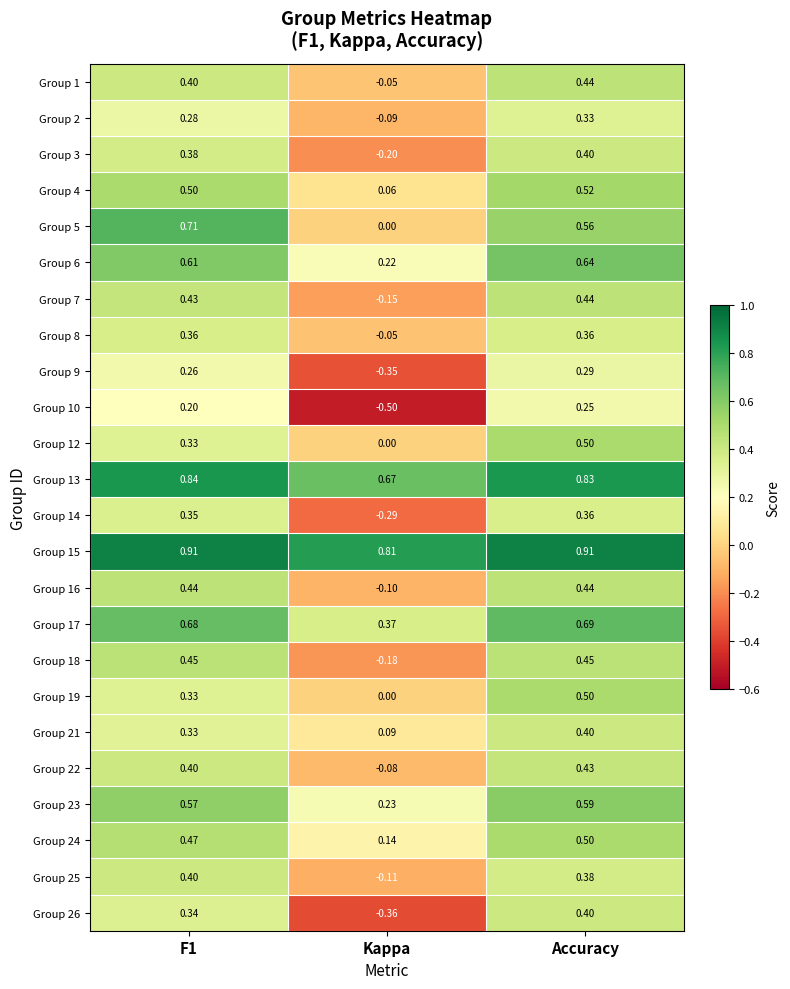

Count the number of categories in the chart.

3